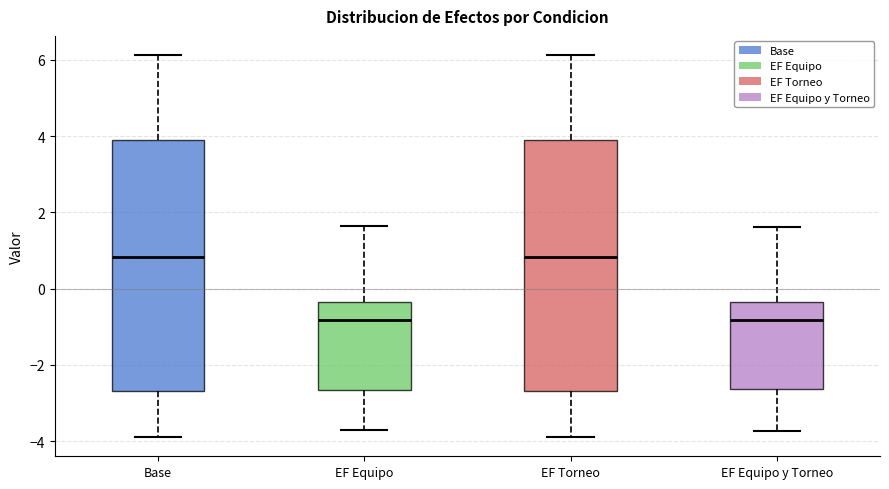

Reading left to right, read every box against the y-axis: the position of its median line, the range the box covers, and the ends of its whiskers. The values are not printed on the chart, so give them approximately, as read against the axis.

Base: median 0.8, box -2.6 to 3.8, whiskers -3.8 to 6.2
EF Equipo: median -0.8, box -2.6 to -0.4, whiskers -3.8 to 1.6
EF Torneo: median 0.8, box -2.6 to 3.8, whiskers -3.8 to 6.2
EF Equipo y Torneo: median -0.8, box -2.6 to -0.4, whiskers -3.8 to 1.6